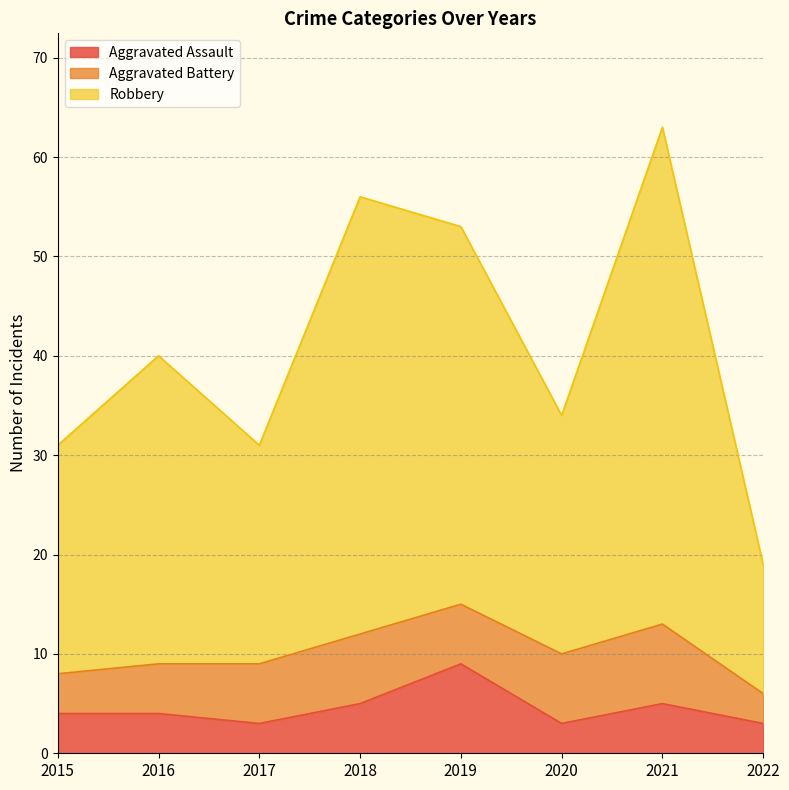

The value of Aggravated Assault at 2017 is 1. True or false?

False